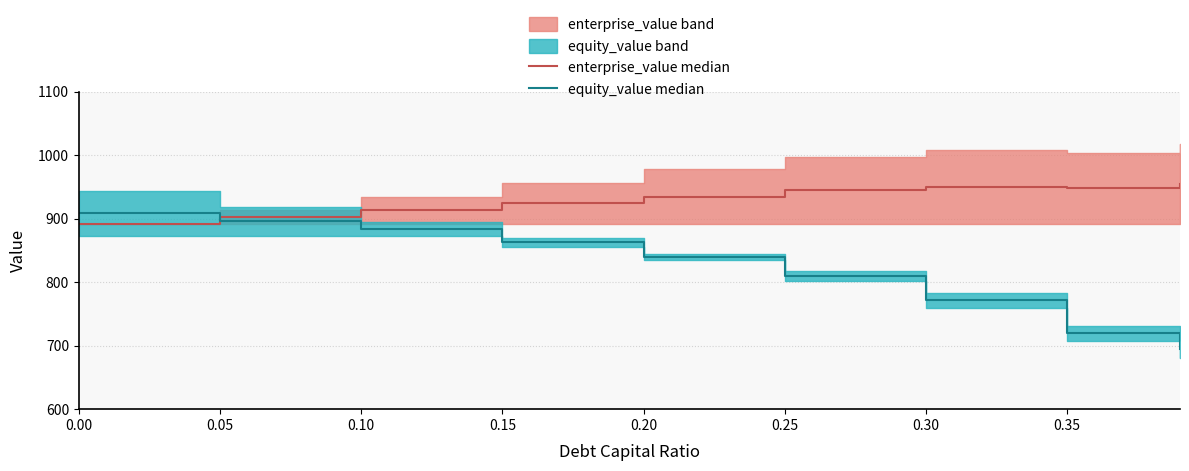

The enterprise_value median series shows 944.8 at 0.25. True or false?

True